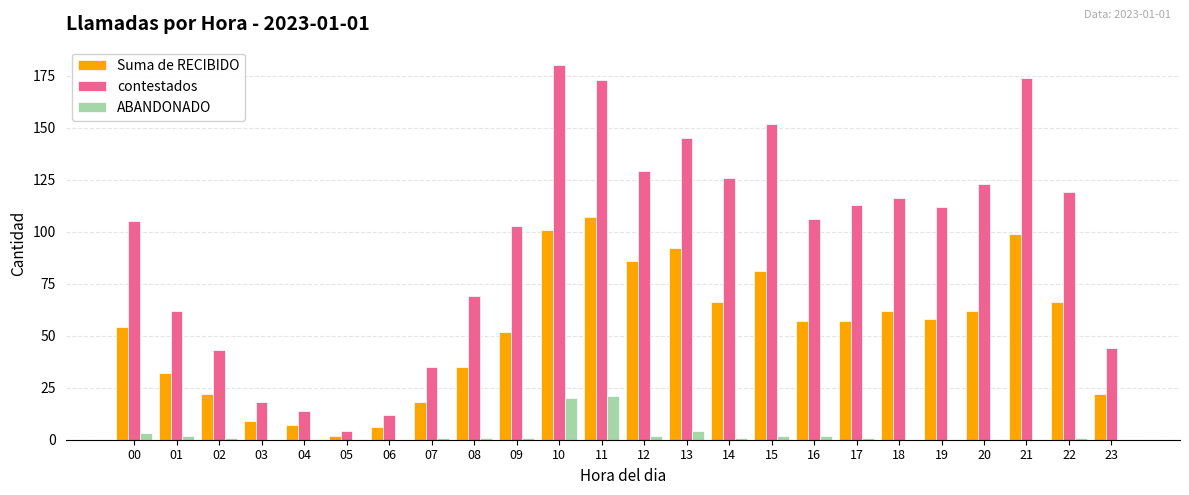

What value does the ABANDONADO series have at 17?

1